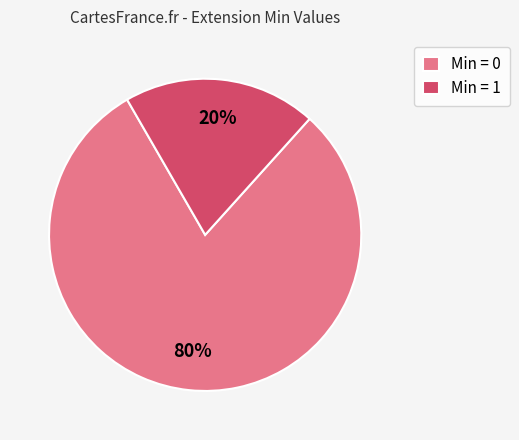

To the nearest percent, what is the difference between the largest and smallest slice percentages?

60%